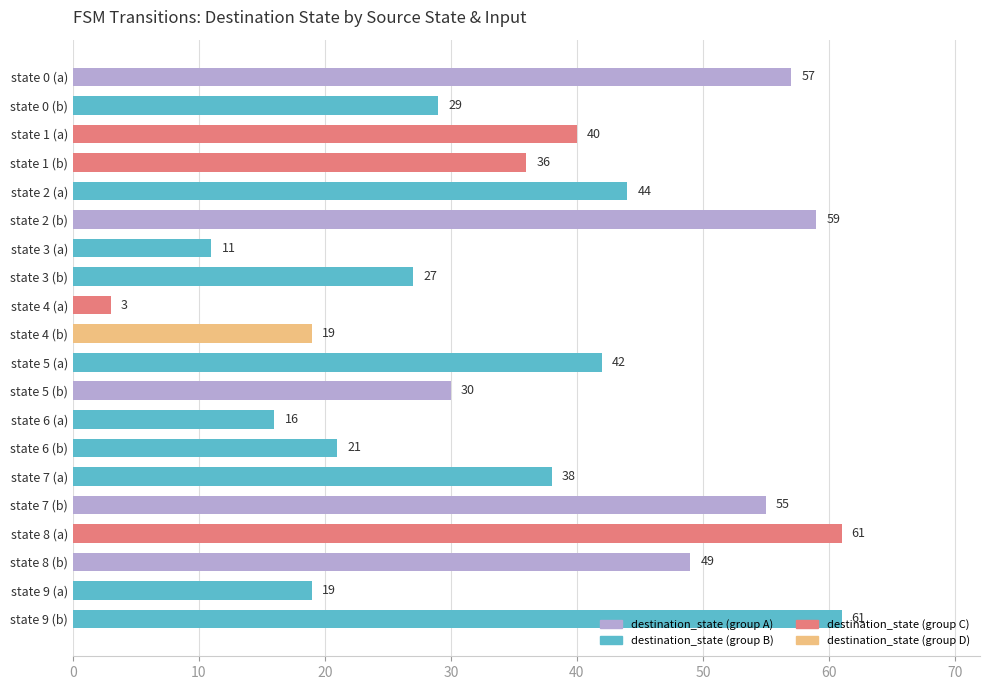

Which has a higher value, state 8 (a) or state 4 (b)?

state 8 (a)